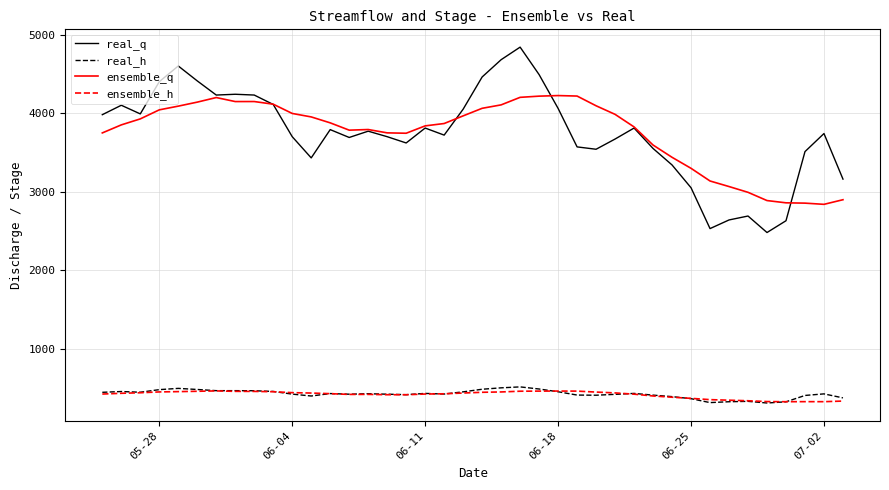

What is the maximum value for ensemble_h?

463.8